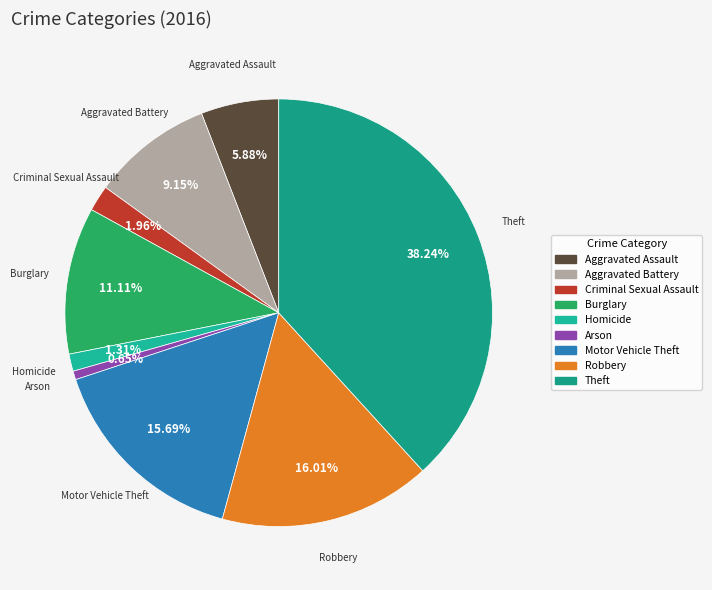

To the nearest percent, what is the difference between the Motor Vehicle Theft and Homicide slice percentages?

14%